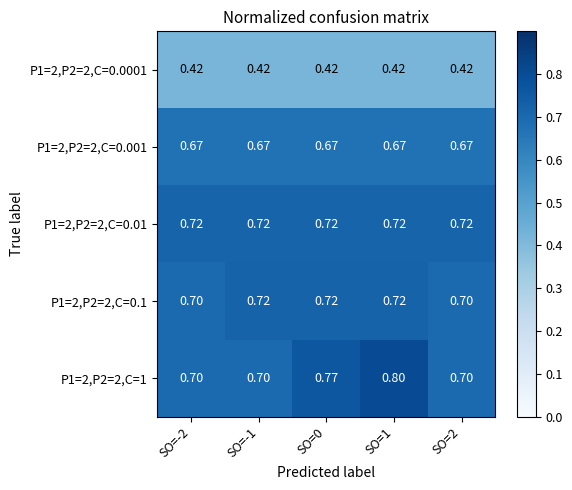

What is the total value across all series at SO=-2?

3.2